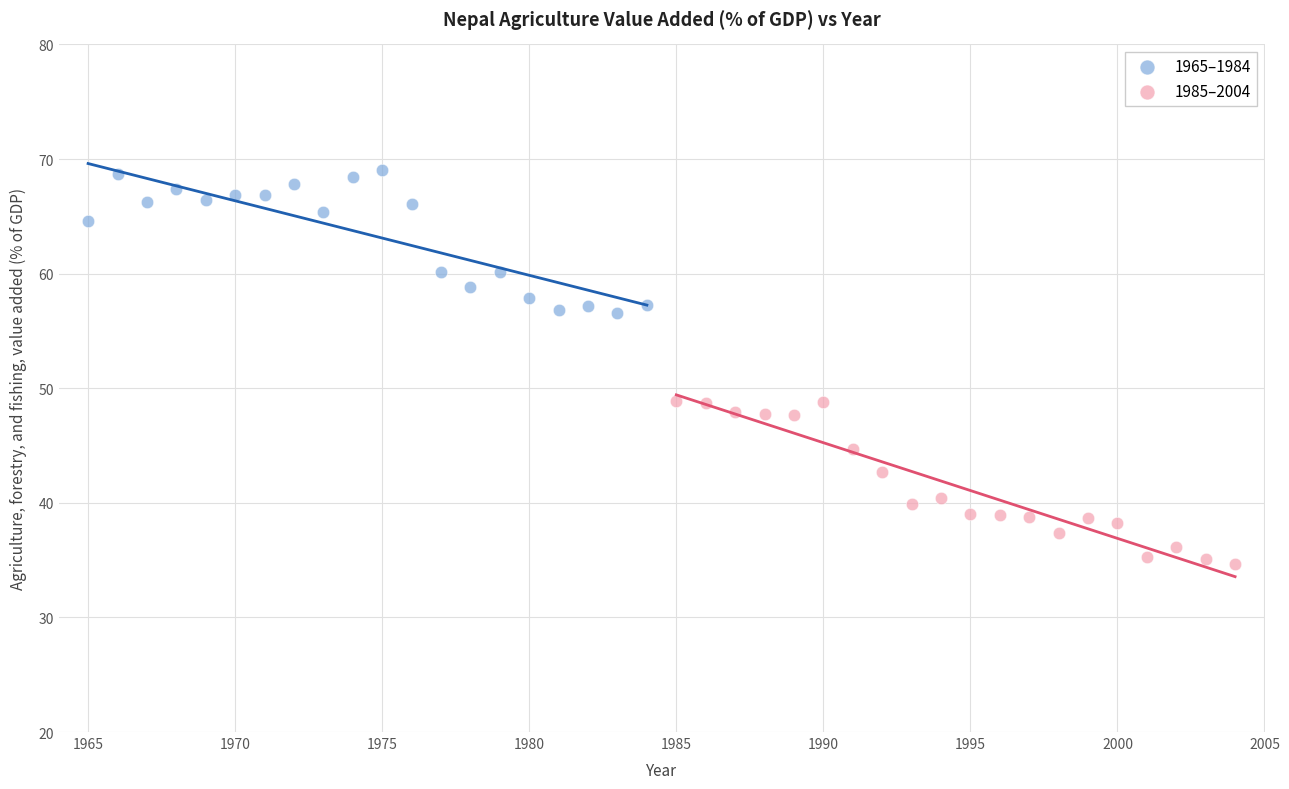

Which series contains the highest Y value?

1965–1984